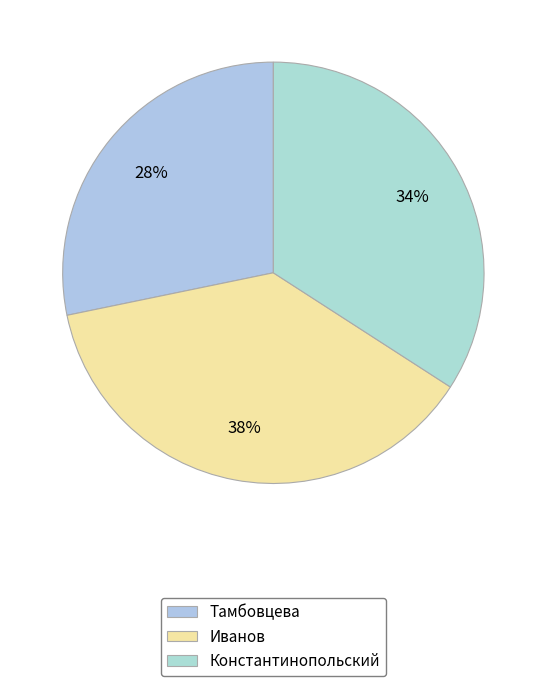

The Иванов slice represents 23% of the pie. True or false?

False